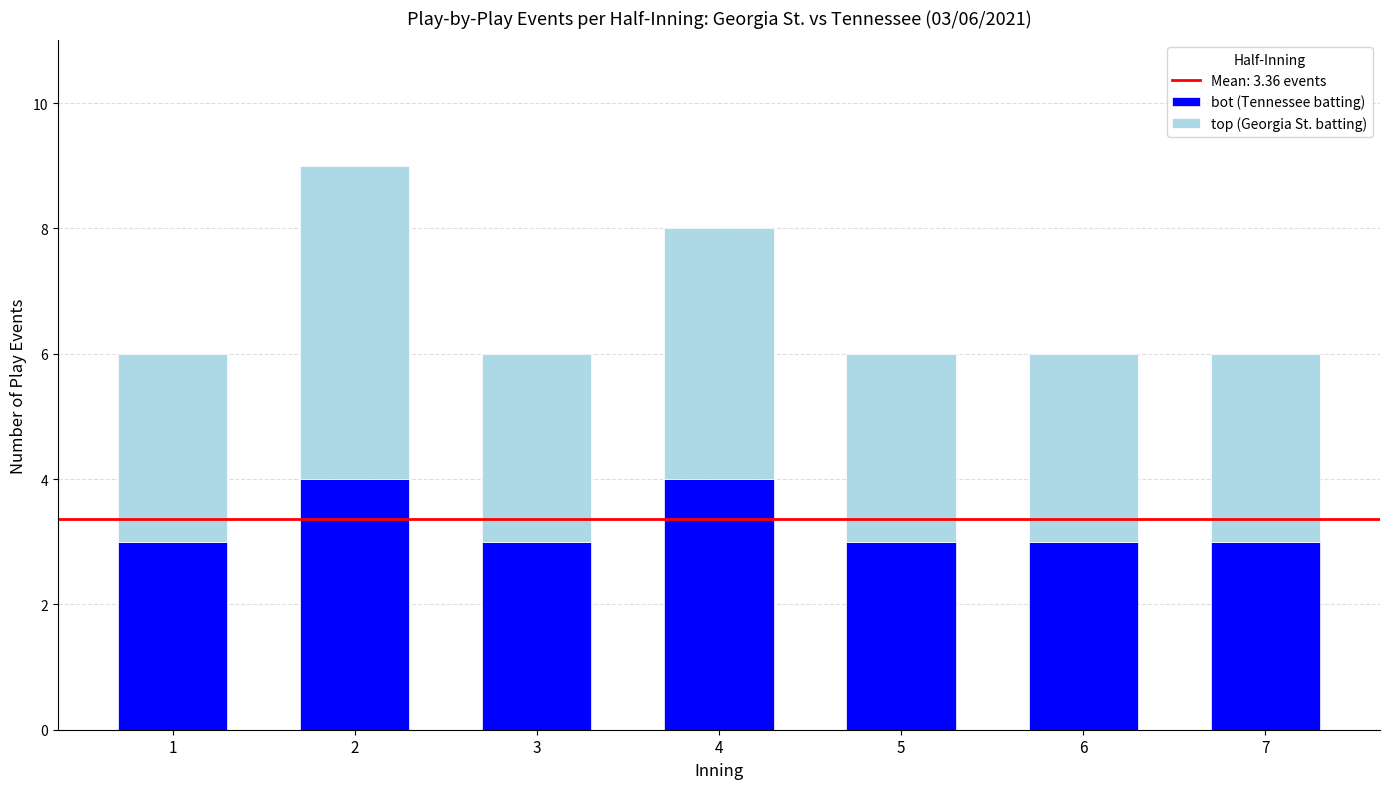

Are the bars grouped side by side (vs. stacked)?

No